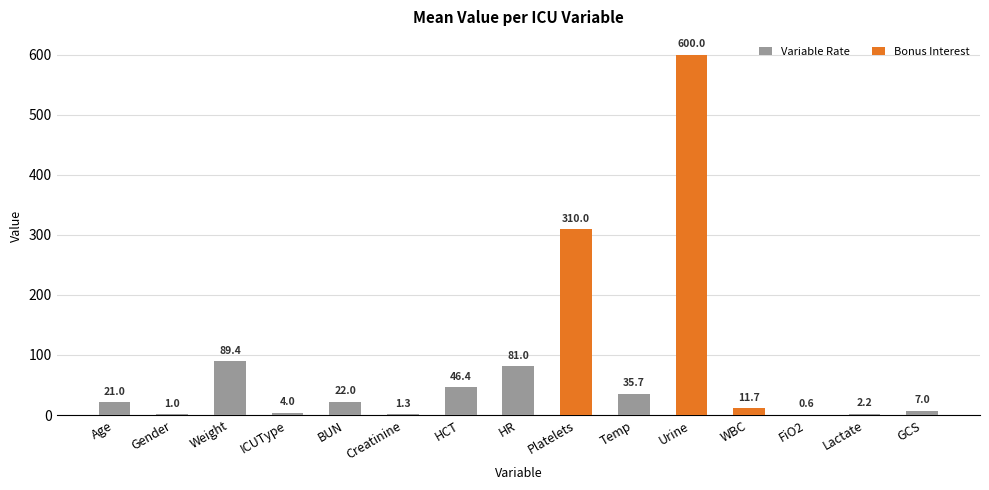

What is the label of the 9th bar from the right?

HCT